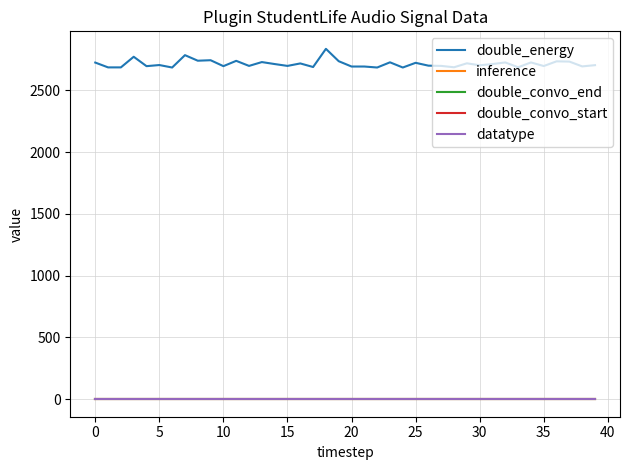

Does the chart display data point markers on the line(s)?

No